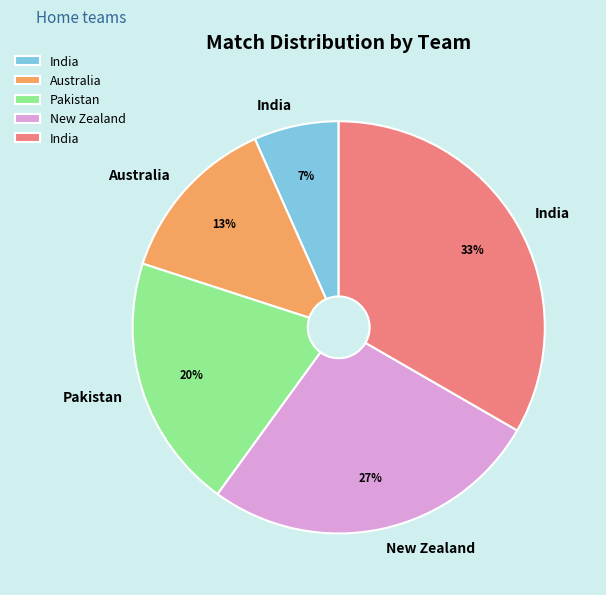

Is there a majority slice in this chart?

No